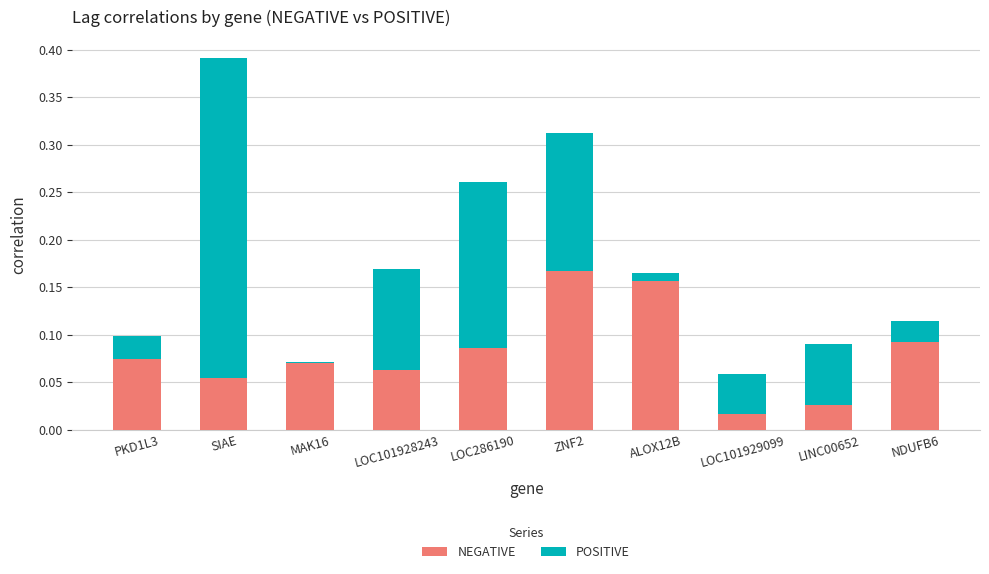

What is the sum of all NEGATIVE values?

0.8